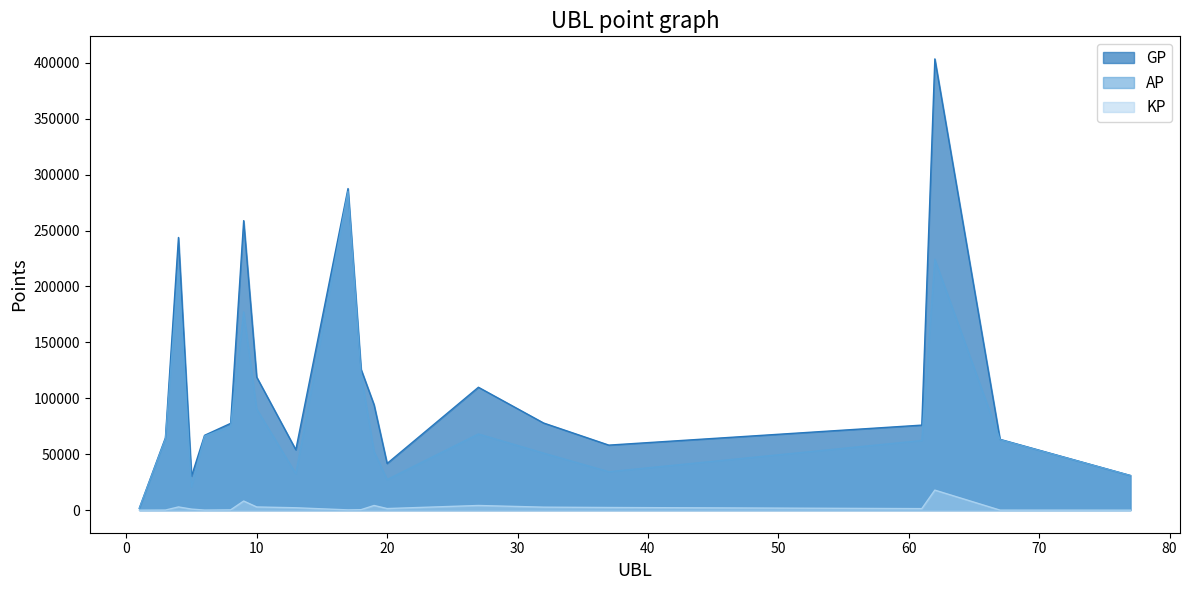

What is the difference between the maximum and minimum values in the GP series?

401742.0